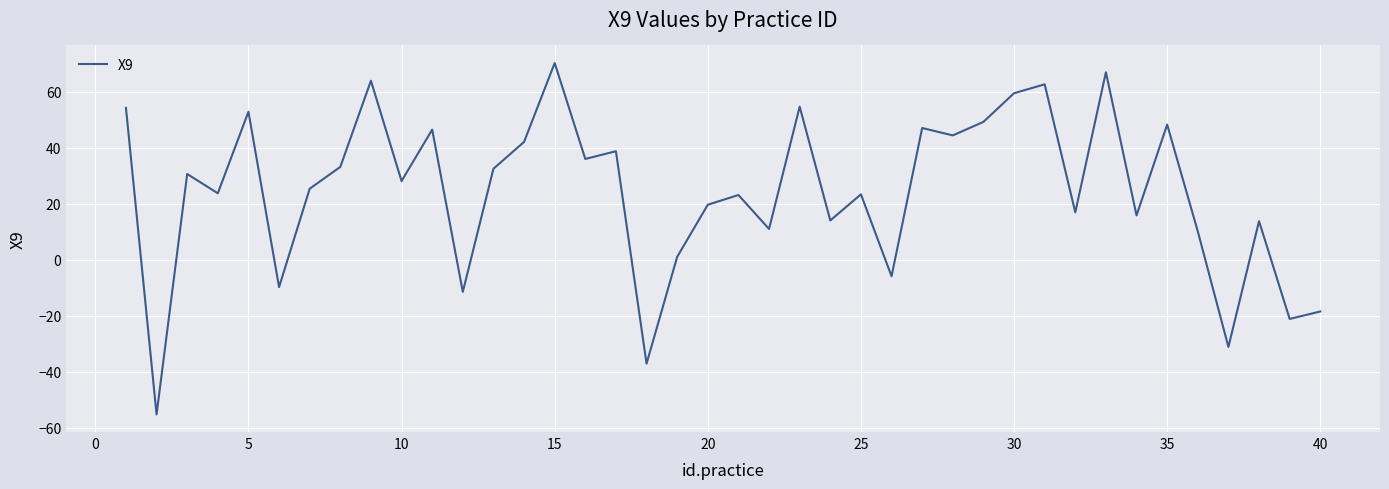

What is the maximum value shown in the chart?

70.2